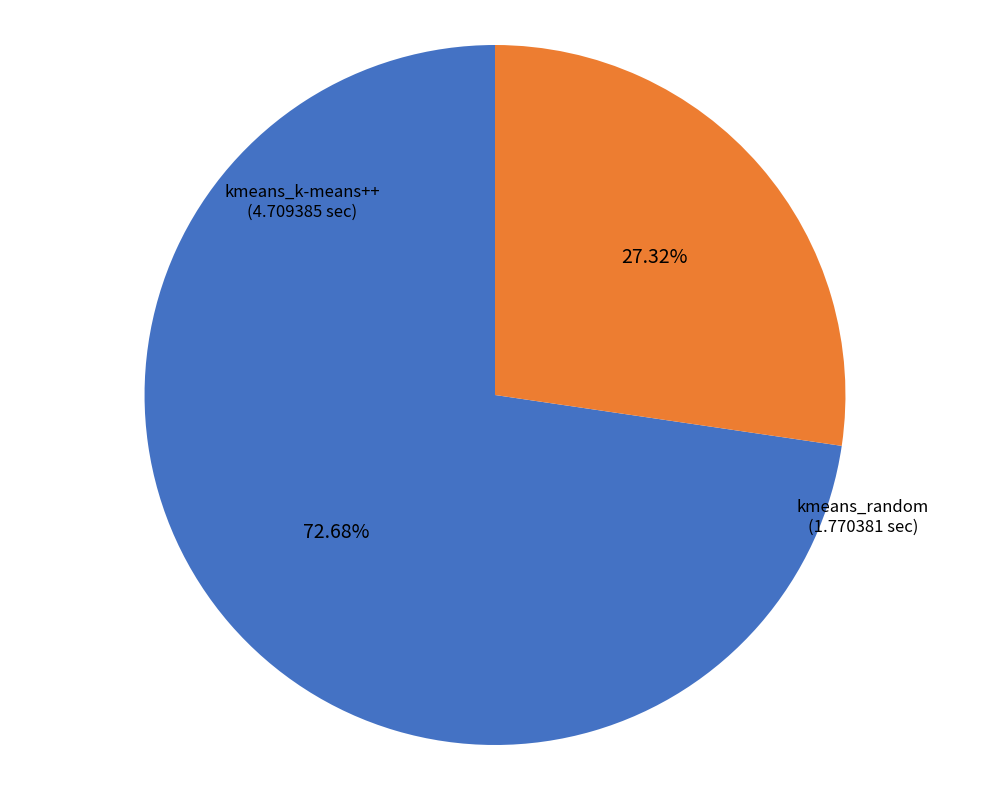

Is there any slice that represents more than half of the pie?

Yes